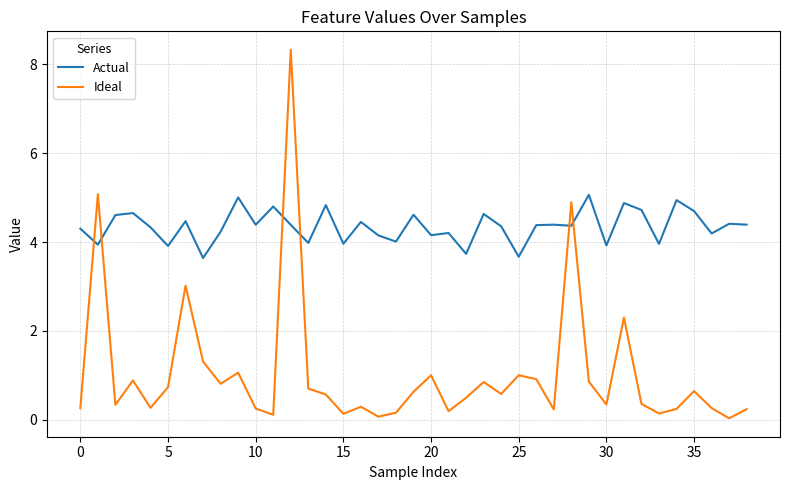

What are all the series names shown in the legend?

Actual, Ideal